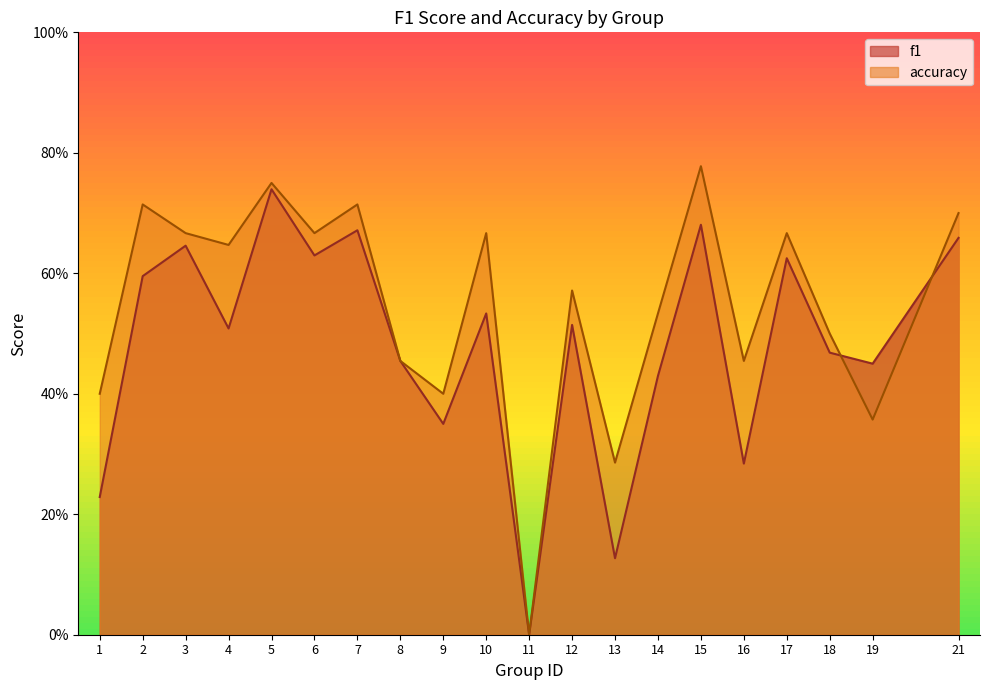

At how many categories does at least one series exceed 0?

19